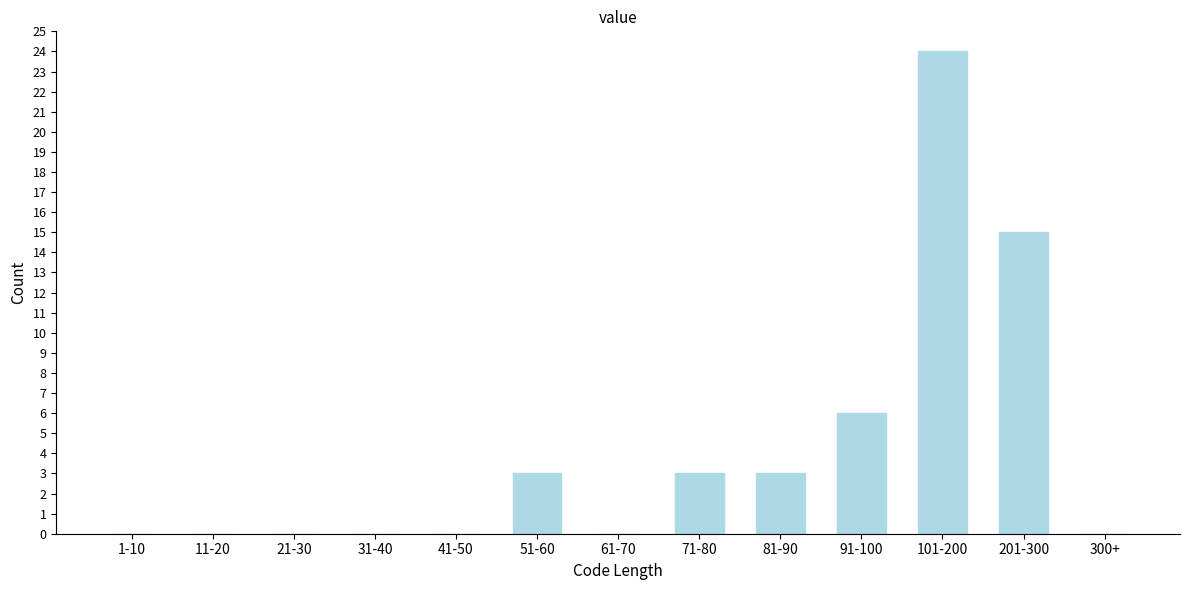

Reading left to right, extract all data points from this chart.

1-10=0	11-20=0	21-30=0	31-40=0	41-50=0	51-60=3	61-70=0	71-80=3	81-90=3	91-100=6	101-200=24	201-300=15	300+=0